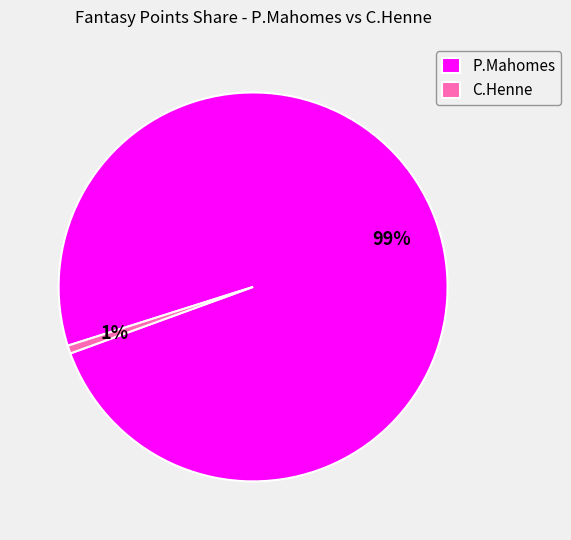

Count the number of slices in the pie.

2